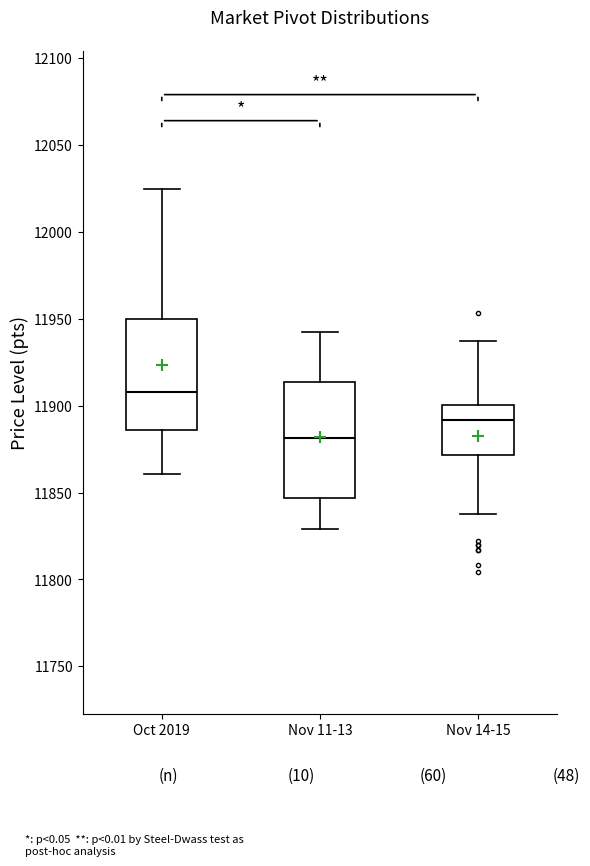

Reading left to right, transcribe this box plot: for each box, give where its median line is, the range the box spans, and where its two whiskers end, as read against the y-axis. The values are not printed on the chart, so give them approximately, as read against the axis.

Oct 2019: median 11910, box 11885 to 11950, whiskers 11860 to 12025
Nov 11-13: median 11880, box 11845 to 11915, whiskers 11830 to 11945
Nov 14-15: median 11890, box 11870 to 11900, whiskers 11835 to 11935